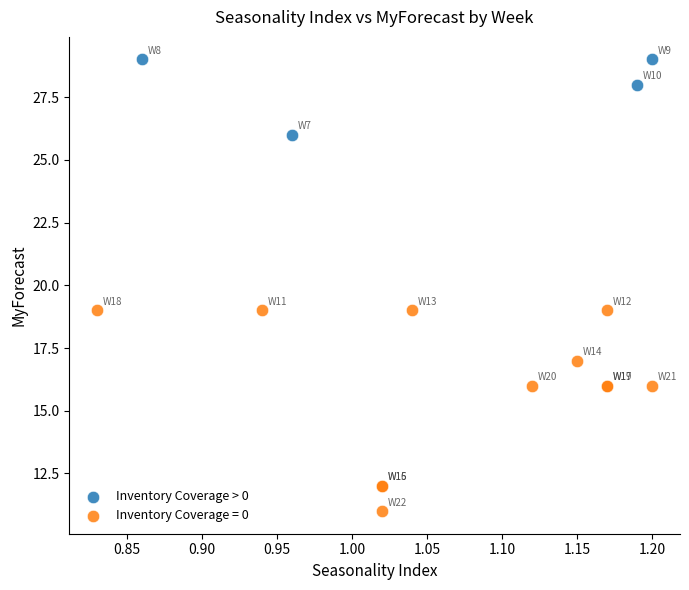

Which series reaches the maximum Y coordinate?

Inventory Coverage > 0